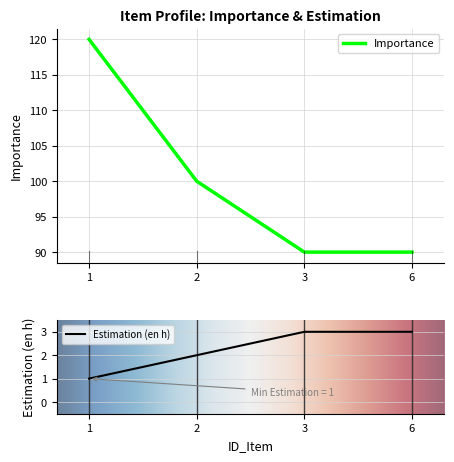

Rank the series at 3 from lowest to highest value.

Estimation (en h), Importance